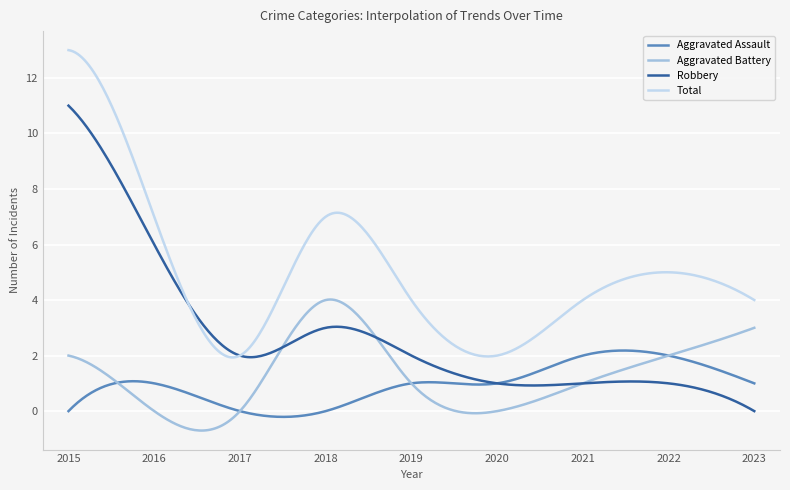

Rank the series by their maximum value, from highest to lowest.

Total, Robbery, Aggravated Battery, Aggravated Assault